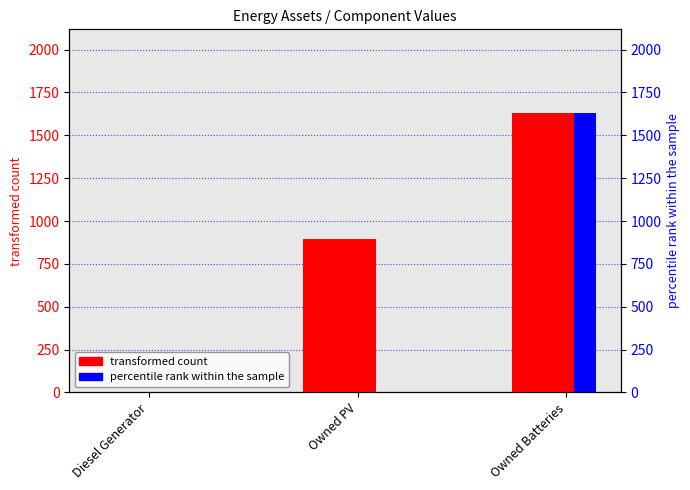

How many positive values does the percentile rank within the sample series have?

1